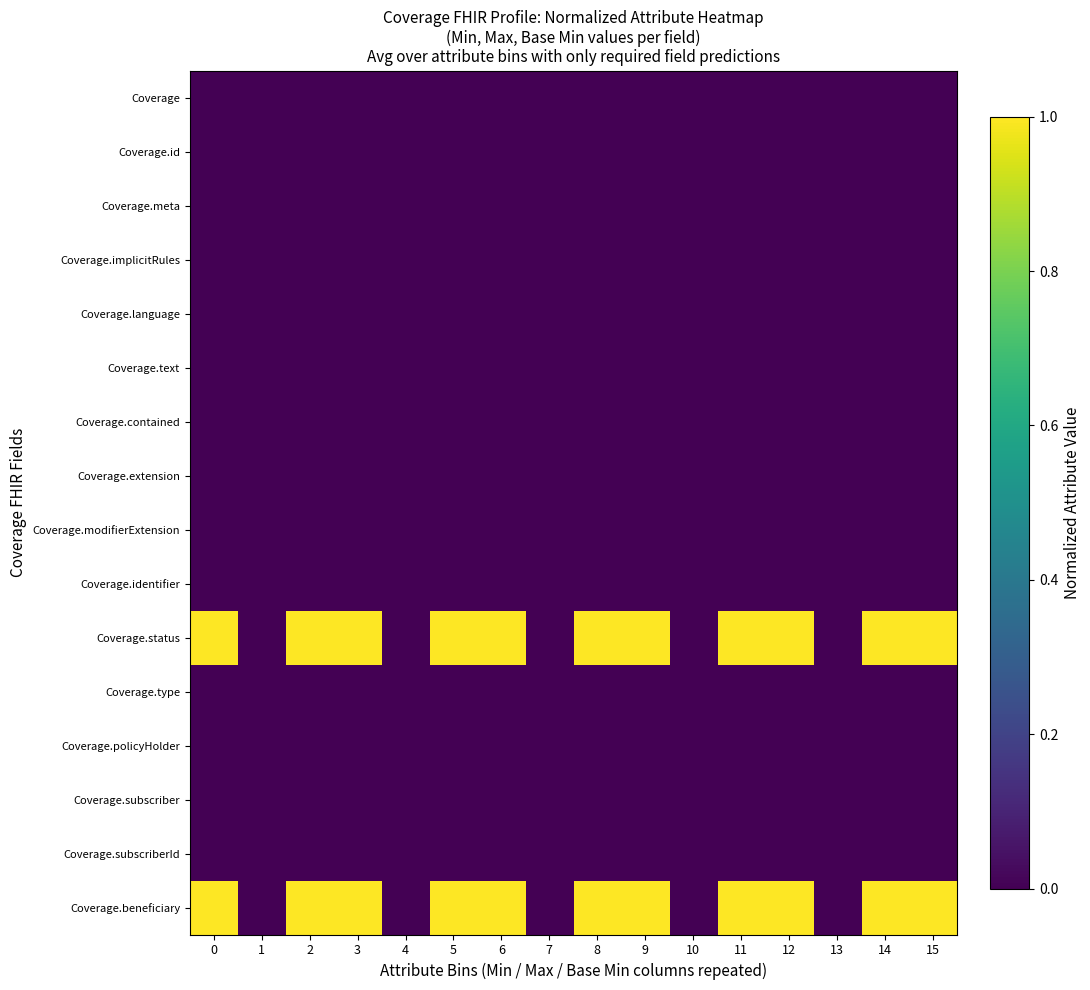

Reading left to right, extract all data points from this chart.

Coverage: 0=0	1=0	2=0	3=0	4=0	5=0	6=0	7=0	8=0	9=0	10=0	11=0	12=0	13=0	14=0	15=0
Coverage.id: 0=0	1=0	2=0	3=0	4=0	5=0	6=0	7=0	8=0	9=0	10=0	11=0	12=0	13=0	14=0	15=0
Coverage.meta: 0=0	1=0	2=0	3=0	4=0	5=0	6=0	7=0	8=0	9=0	10=0	11=0	12=0	13=0	14=0	15=0
Coverage.implicitRules: 0=0	1=0	2=0	3=0	4=0	5=0	6=0	7=0	8=0	9=0	10=0	11=0	12=0	13=0	14=0	15=0
Coverage.language: 0=0	1=0	2=0	3=0	4=0	5=0	6=0	7=0	8=0	9=0	10=0	11=0	12=0	13=0	14=0	15=0
Coverage.text: 0=0	1=0	2=0	3=0	4=0	5=0	6=0	7=0	8=0	9=0	10=0	11=0	12=0	13=0	14=0	15=0
Coverage.contained: 0=0	1=0	2=0	3=0	4=0	5=0	6=0	7=0	8=0	9=0	10=0	11=0	12=0	13=0	14=0	15=0
Coverage.extension: 0=0	1=0	2=0	3=0	4=0	5=0	6=0	7=0	8=0	9=0	10=0	11=0	12=0	13=0	14=0	15=0
Coverage.modifierExtension: 0=0	1=0	2=0	3=0	4=0	5=0	6=0	7=0	8=0	9=0	10=0	11=0	12=0	13=0	14=0	15=0
Coverage.identifier: 0=0	1=0	2=0	3=0	4=0	5=0	6=0	7=0	8=0	9=0	10=0	11=0	12=0	13=0	14=0	15=0
Coverage.status: 0=1	1=0	2=1	3=1	4=0	5=1	6=1	7=0	8=1	9=1	10=0	11=1	12=1	13=0	14=1	15=1
Coverage.type: 0=0	1=0	2=0	3=0	4=0	5=0	6=0	7=0	8=0	9=0	10=0	11=0	12=0	13=0	14=0	15=0
Coverage.policyHolder: 0=0	1=0	2=0	3=0	4=0	5=0	6=0	7=0	8=0	9=0	10=0	11=0	12=0	13=0	14=0	15=0
Coverage.subscriber: 0=0	1=0	2=0	3=0	4=0	5=0	6=0	7=0	8=0	9=0	10=0	11=0	12=0	13=0	14=0	15=0
Coverage.subscriberId: 0=0	1=0	2=0	3=0	4=0	5=0	6=0	7=0	8=0	9=0	10=0	11=0	12=0	13=0	14=0	15=0
Coverage.beneficiary: 0=1	1=0	2=1	3=1	4=0	5=1	6=1	7=0	8=1	9=1	10=0	11=1	12=1	13=0	14=1	15=1